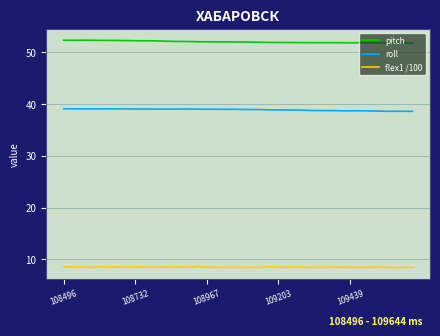

Which series has the largest total across all categories?

pitch